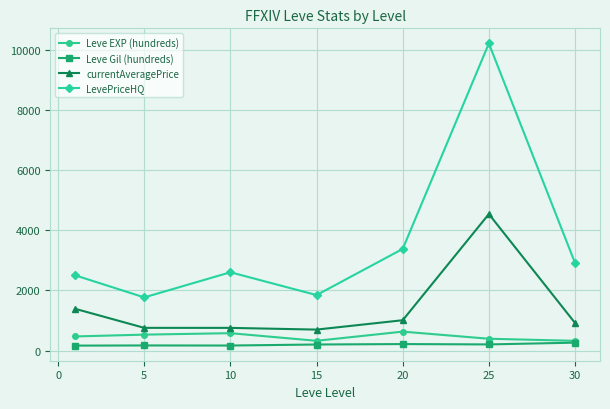

What is the value of the currentAveragePrice point at the 3rd from the left?

753.0